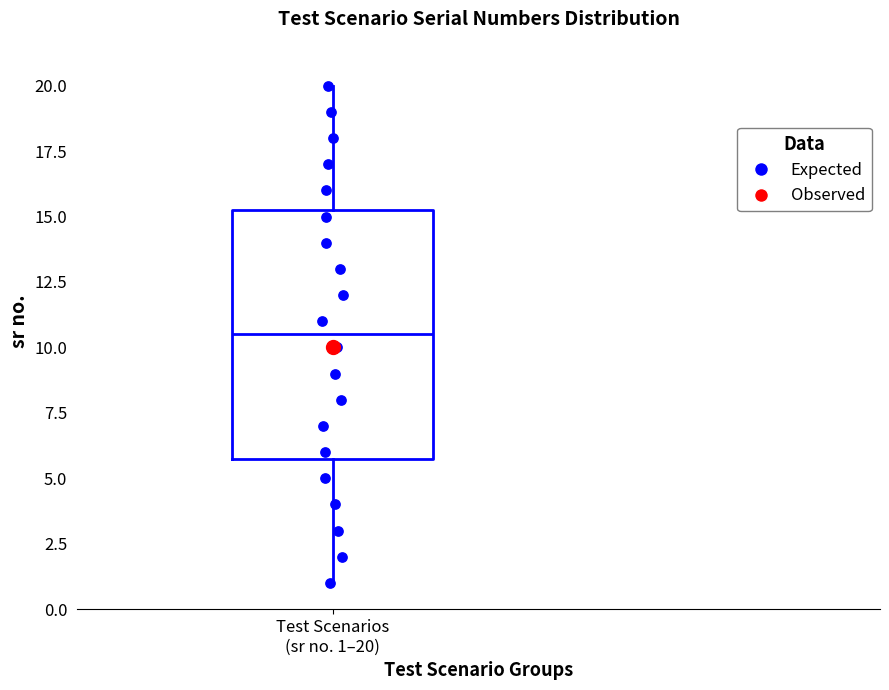

Read this box plot against the y-axis: the position of the median line, the range covered by the box, and the ends of both whiskers. The values are not printed on the chart, so give them approximately, as read against the axis.

median 10.5, box 6.0 to 15.5, whiskers 1.0 to 20.0